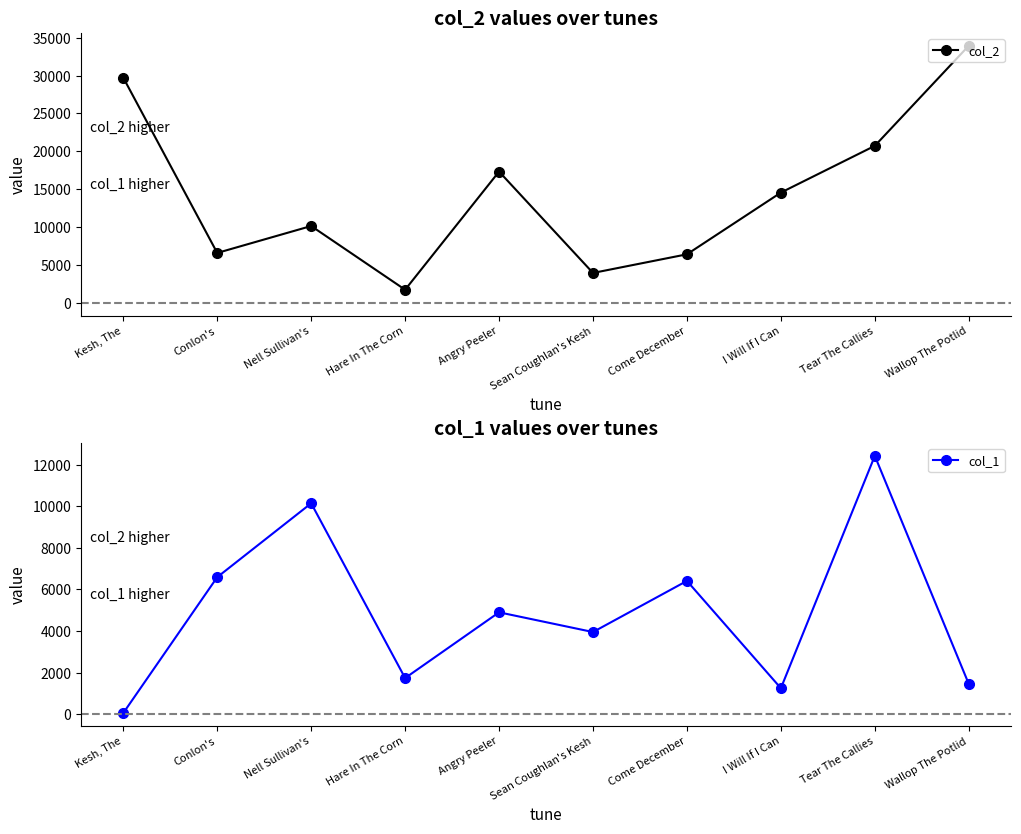

How many series are shown in this chart?

2